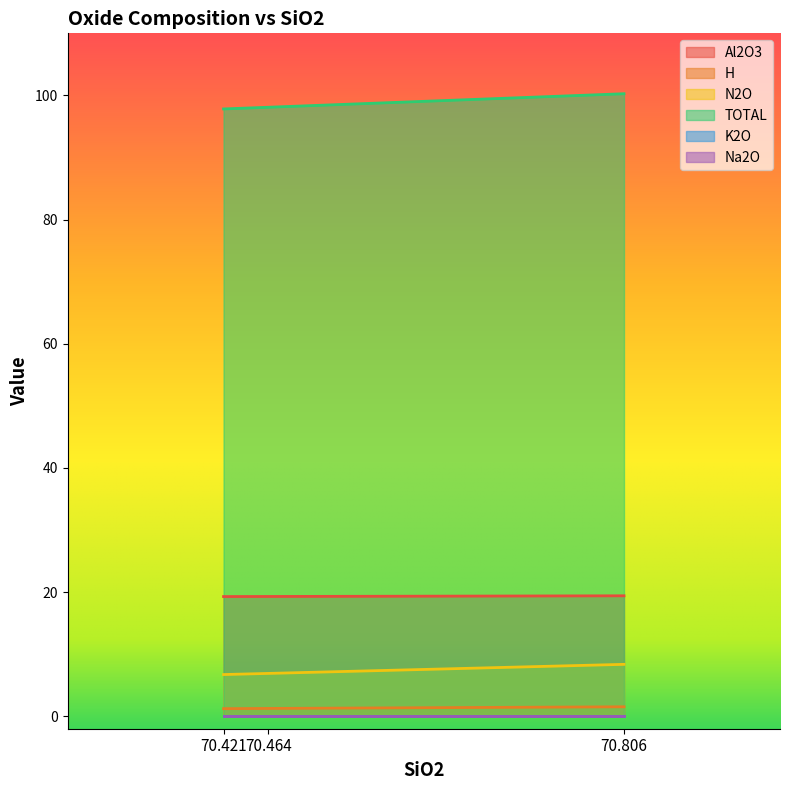

At which label is TOTAL closest to 99?

70.464